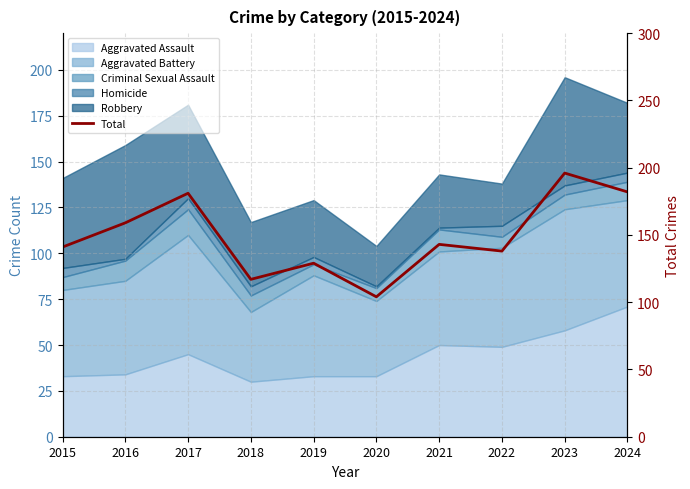

Read the value at 2015, to the nearest 5.

140